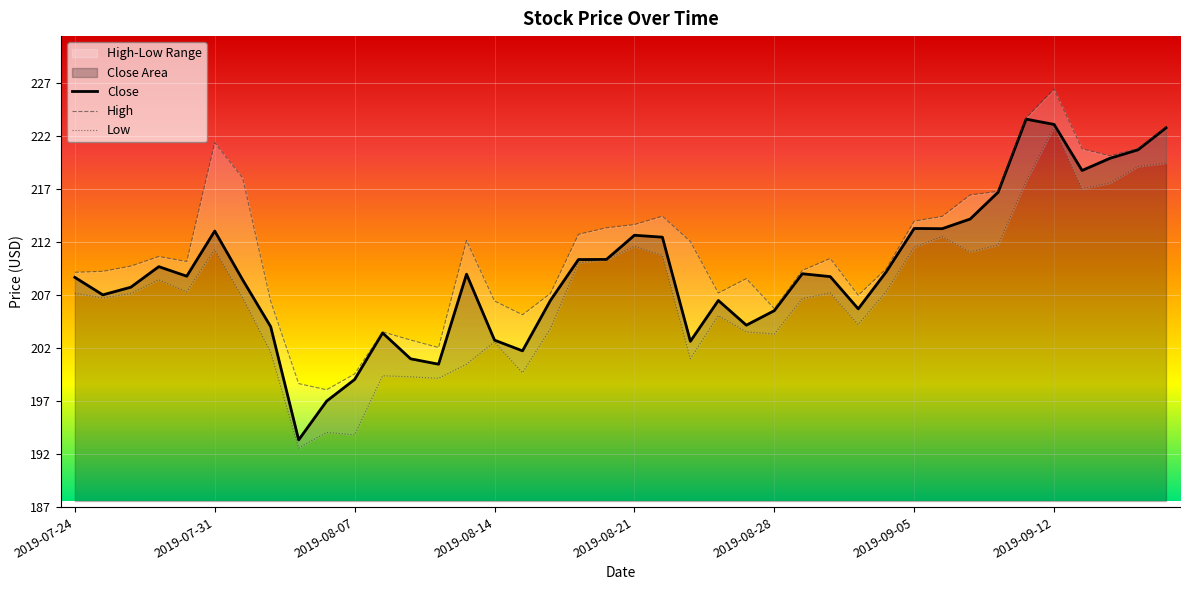

What is the average value of the High series?

211.3